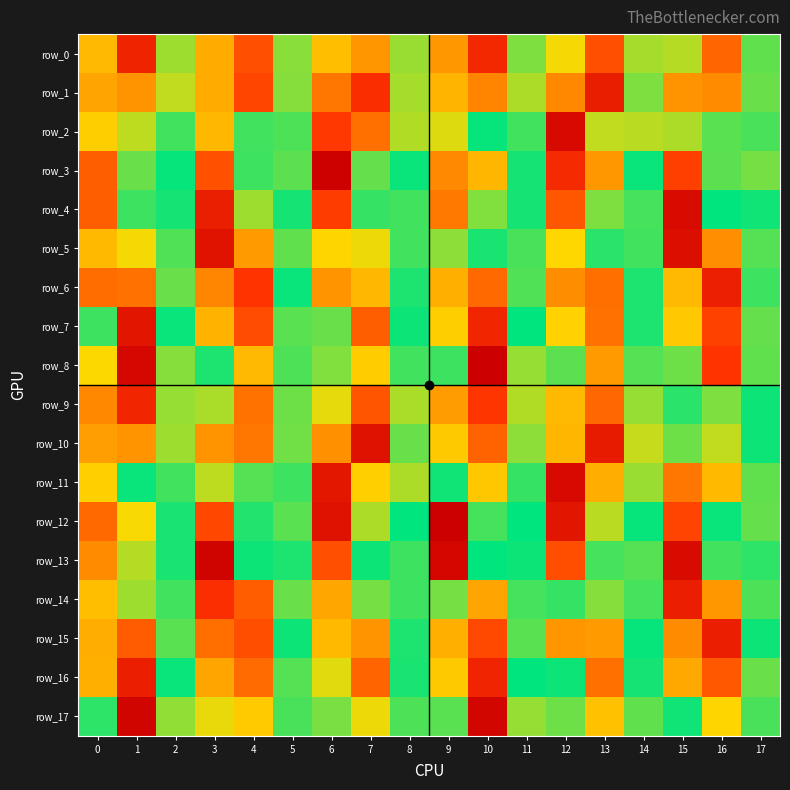

The row_4 series shows -8090.4 at 0. True or false?

False